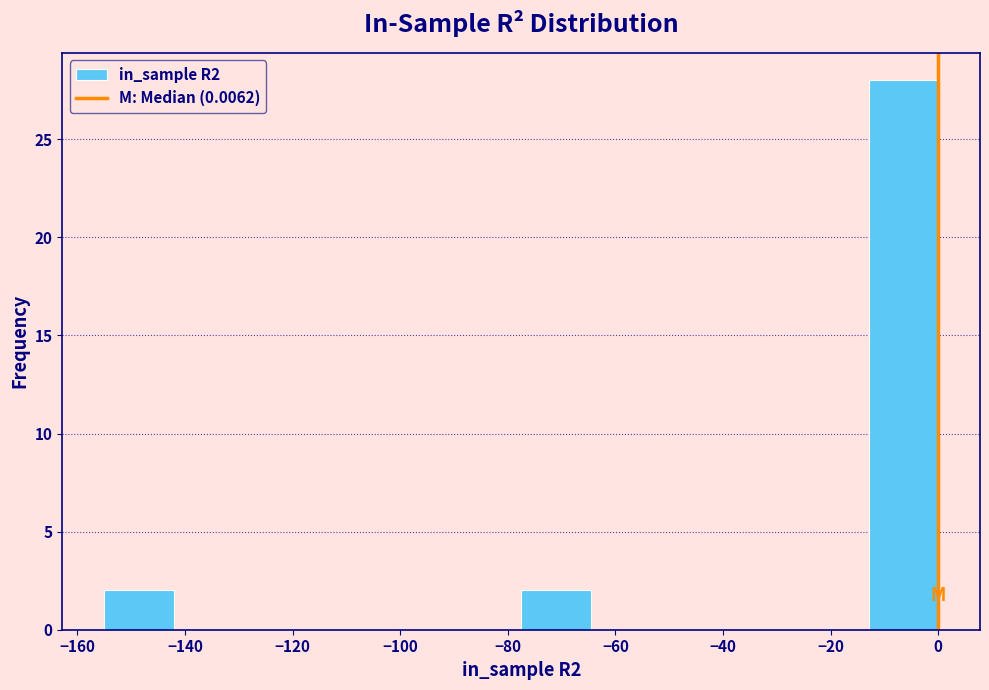

How tall is the bar that spans -12 to 0 on the x-axis? Neither the bar edges nor the heights are printed on the chart, so give them approximately, as read against the axes.

28